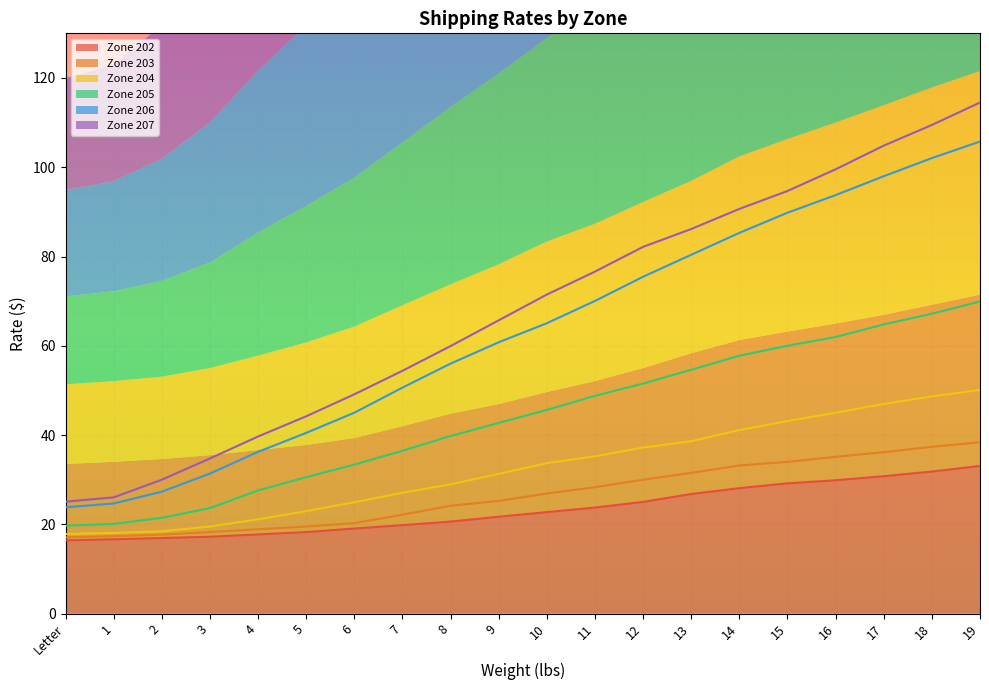

Which category has the lowest value in the Zone 203 series?

Letter